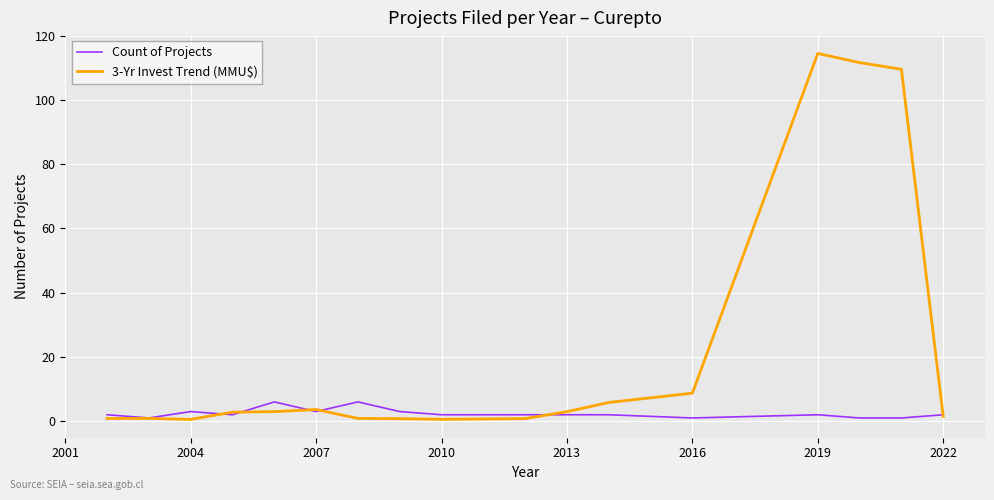

Which series has the largest total across all categories?

3-Yr Invest Trend (MMU$)